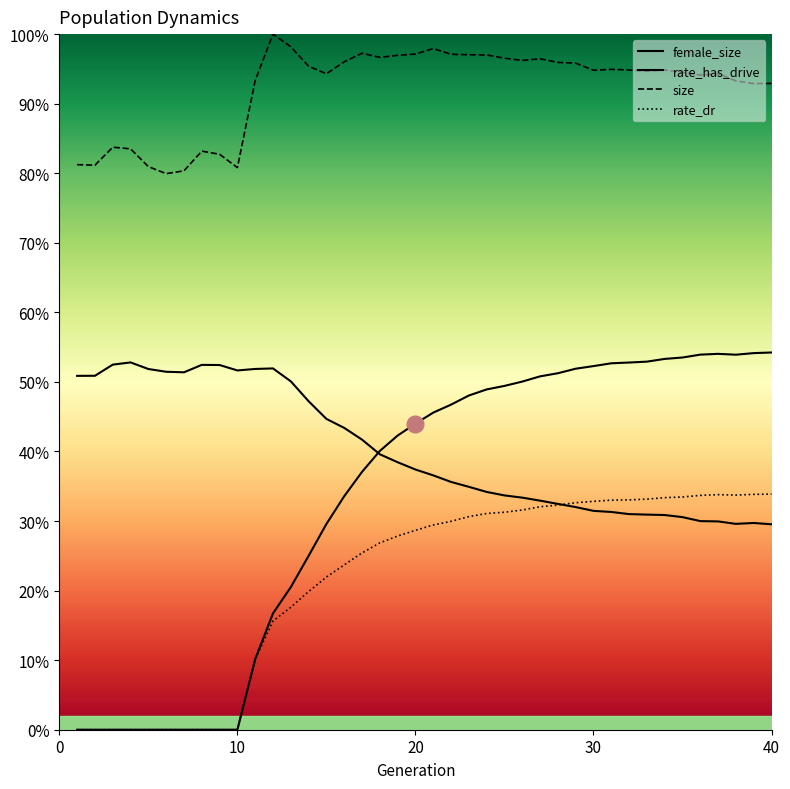

True or false: rate_dr and size intersect in this chart.

False